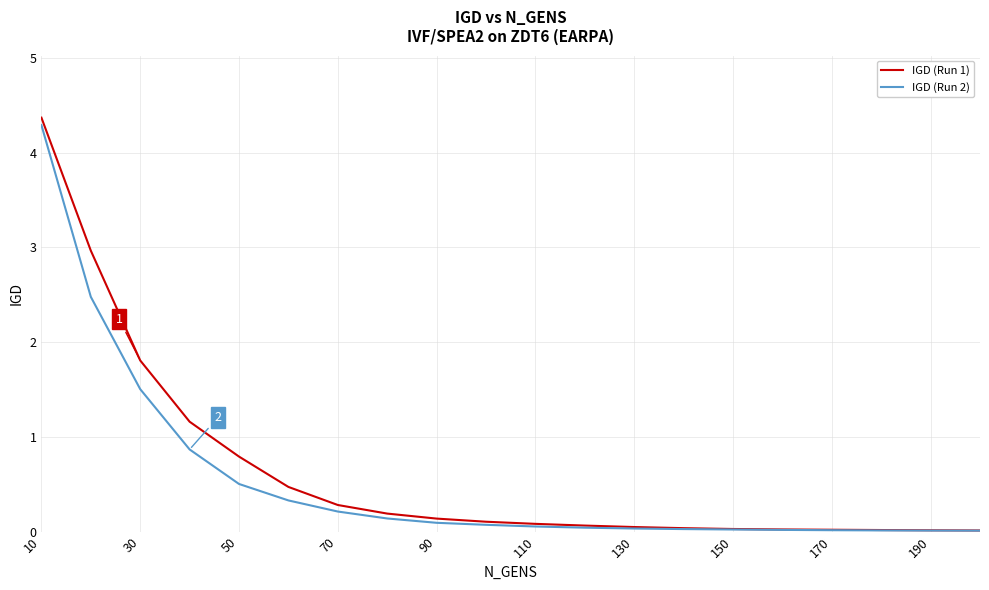

What is the greatest value displayed?

4.4